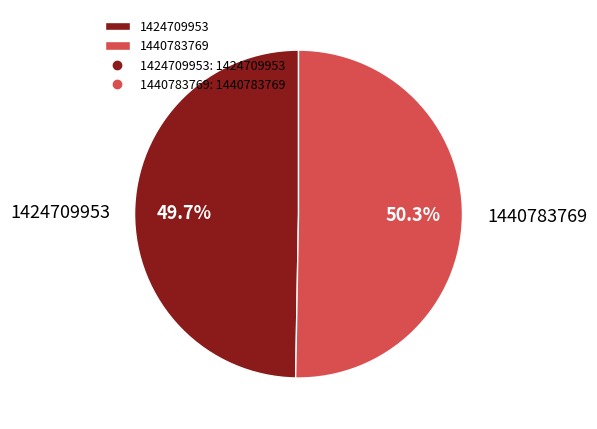

The 1424709953 slice represents 50% of the pie. True or false?

True